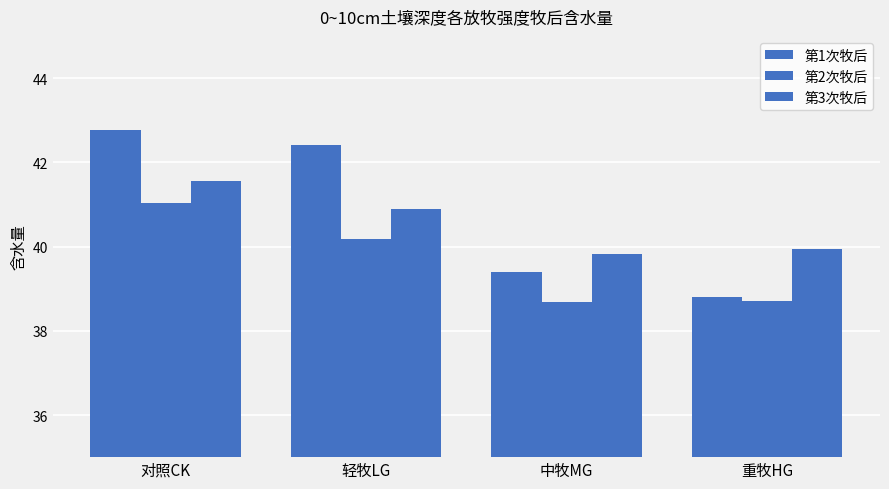

Does the chart contain any negative values?

No